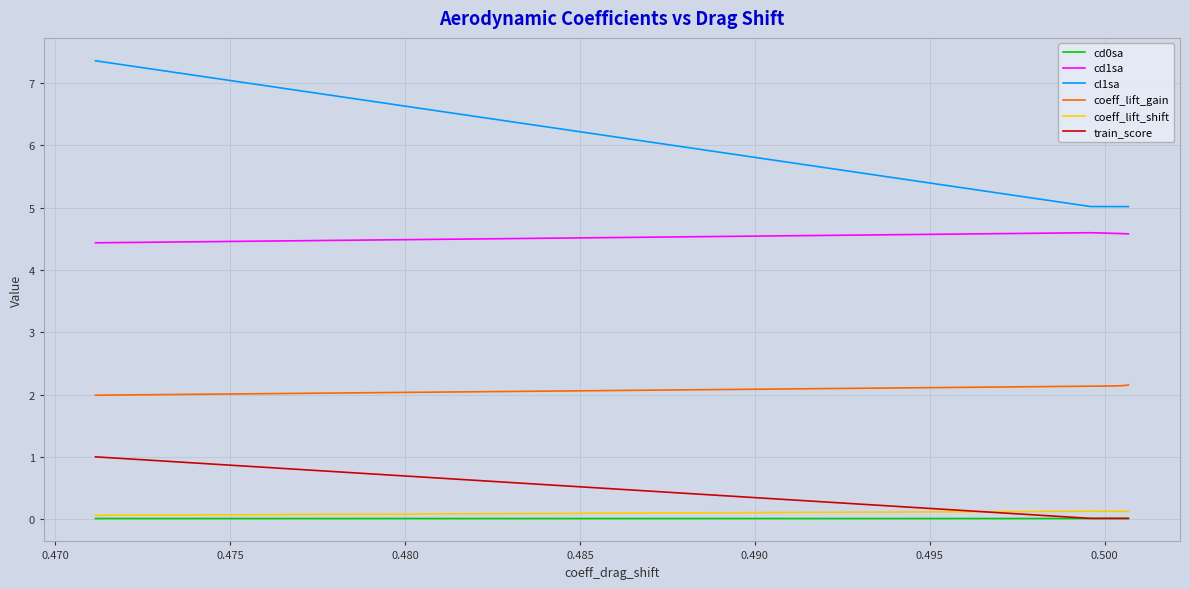

Which series has the largest total across all categories?

cl1sa